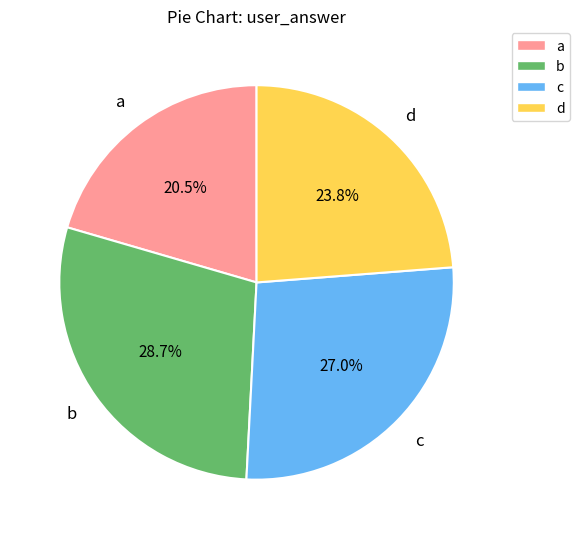

Approximately how many times larger is the value at c compared to b?

0.9